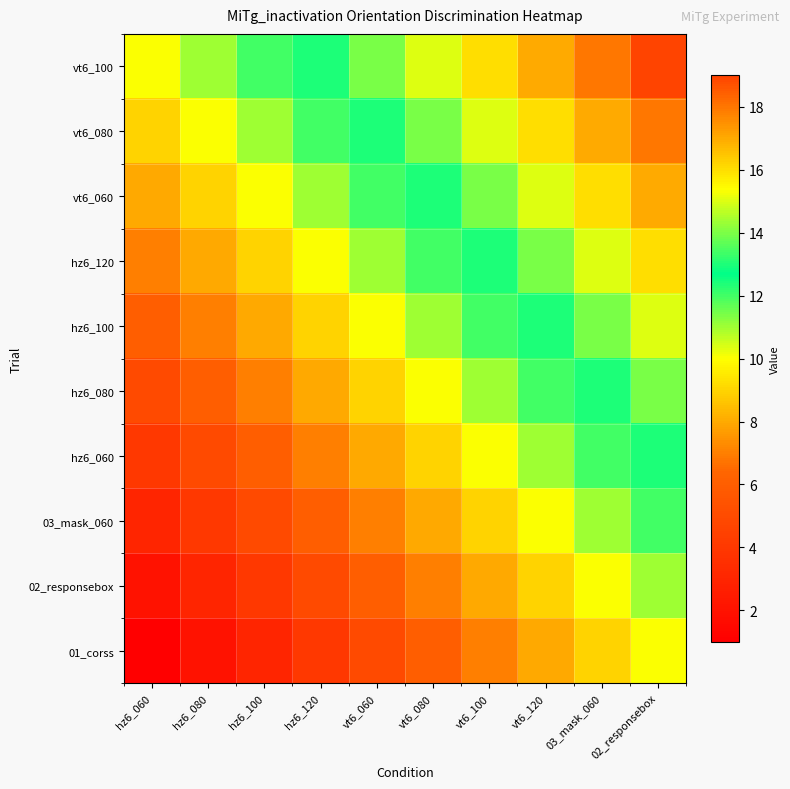

Which category has the highest value across all series?

02_responsebox